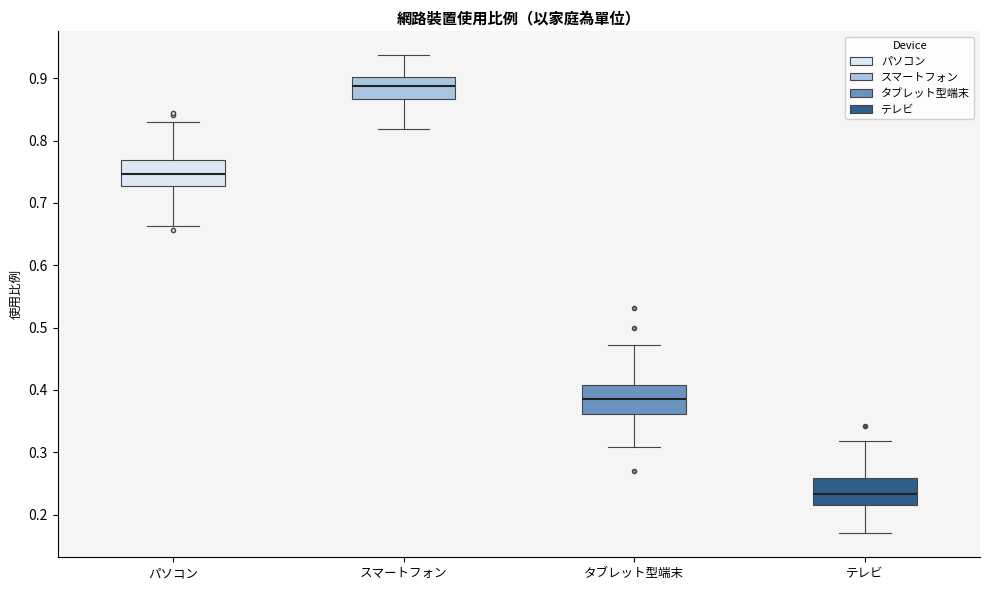

Reading left to right, transcribe this box plot: for each box, give where its median line is, the range the box spans, and where its two whiskers end, as read against the y-axis. The values are not printed on the chart, so give them approximately, as read against the axis.

パソコン: median 0.75, box 0.73 to 0.77, whiskers 0.66 to 0.83
スマートフォン: median 0.89, box 0.87 to 0.90, whiskers 0.82 to 0.94
タブレット型端末: median 0.39, box 0.36 to 0.41, whiskers 0.31 to 0.47
テレビ: median 0.23, box 0.22 to 0.26, whiskers 0.17 to 0.32